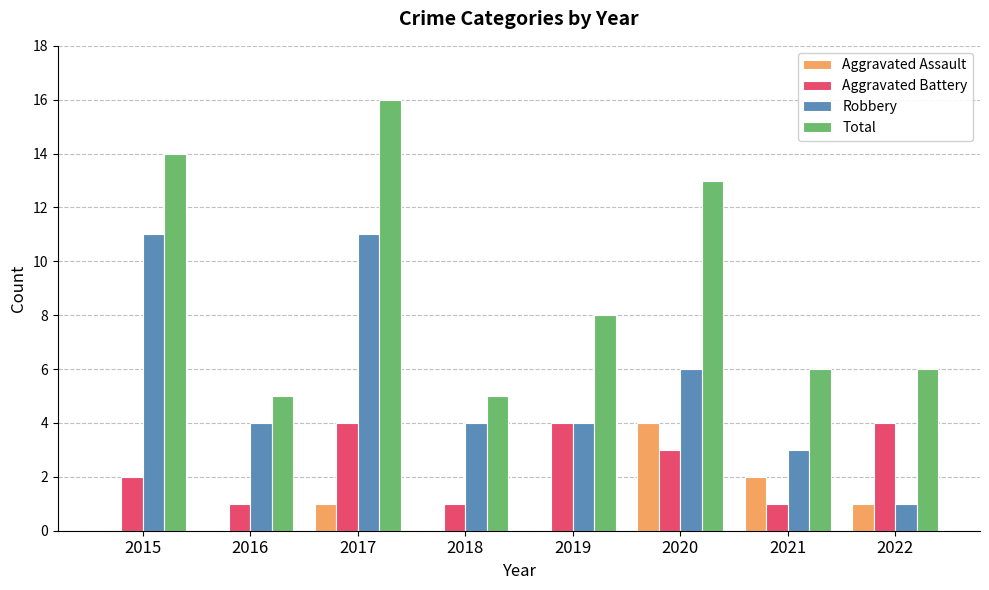

What is the highest value of the Aggravated Battery series?

4